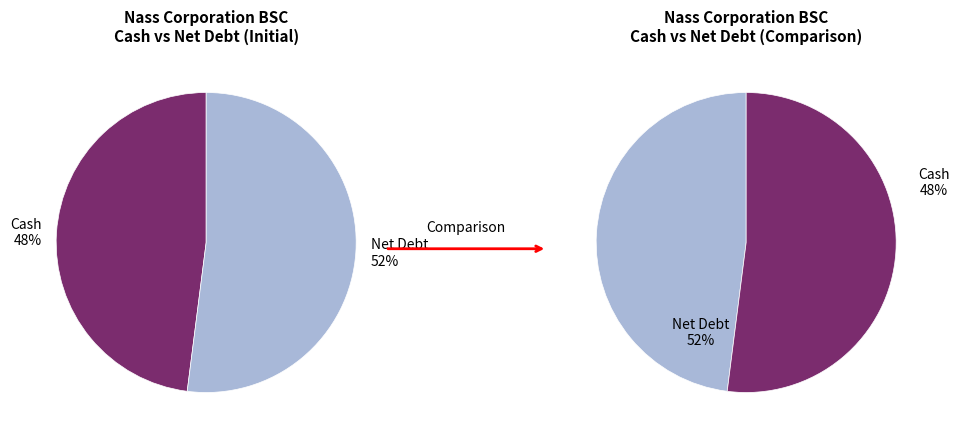

How many segments does this pie chart have?

2